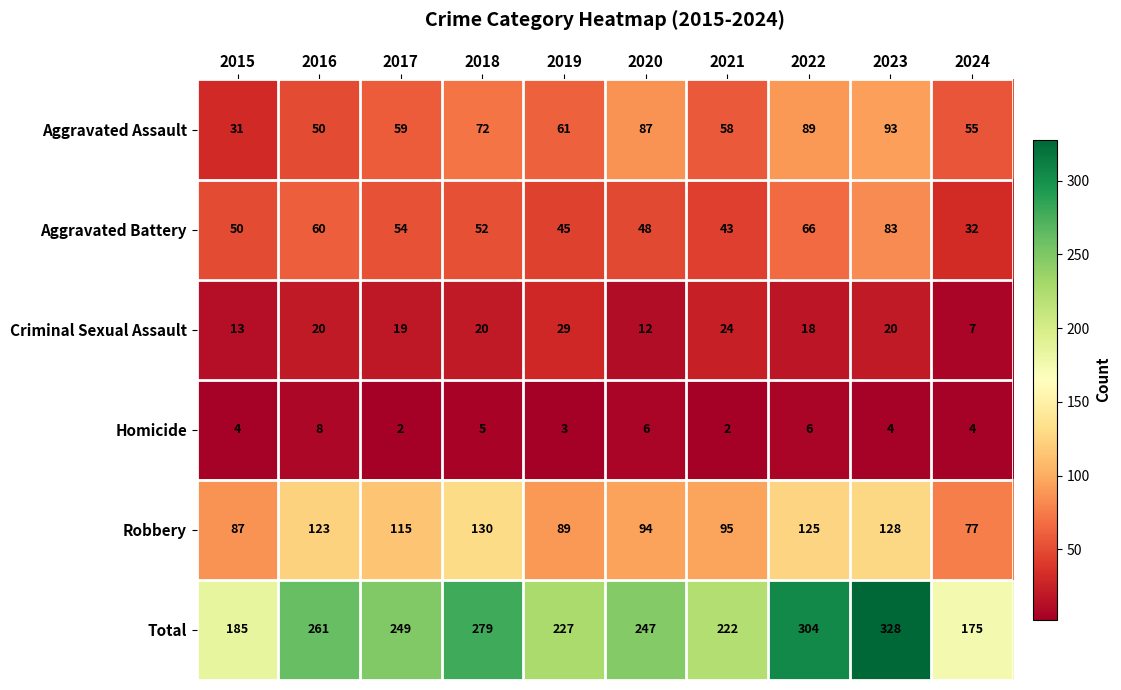

Where is Total nearest to the value 251?

2017